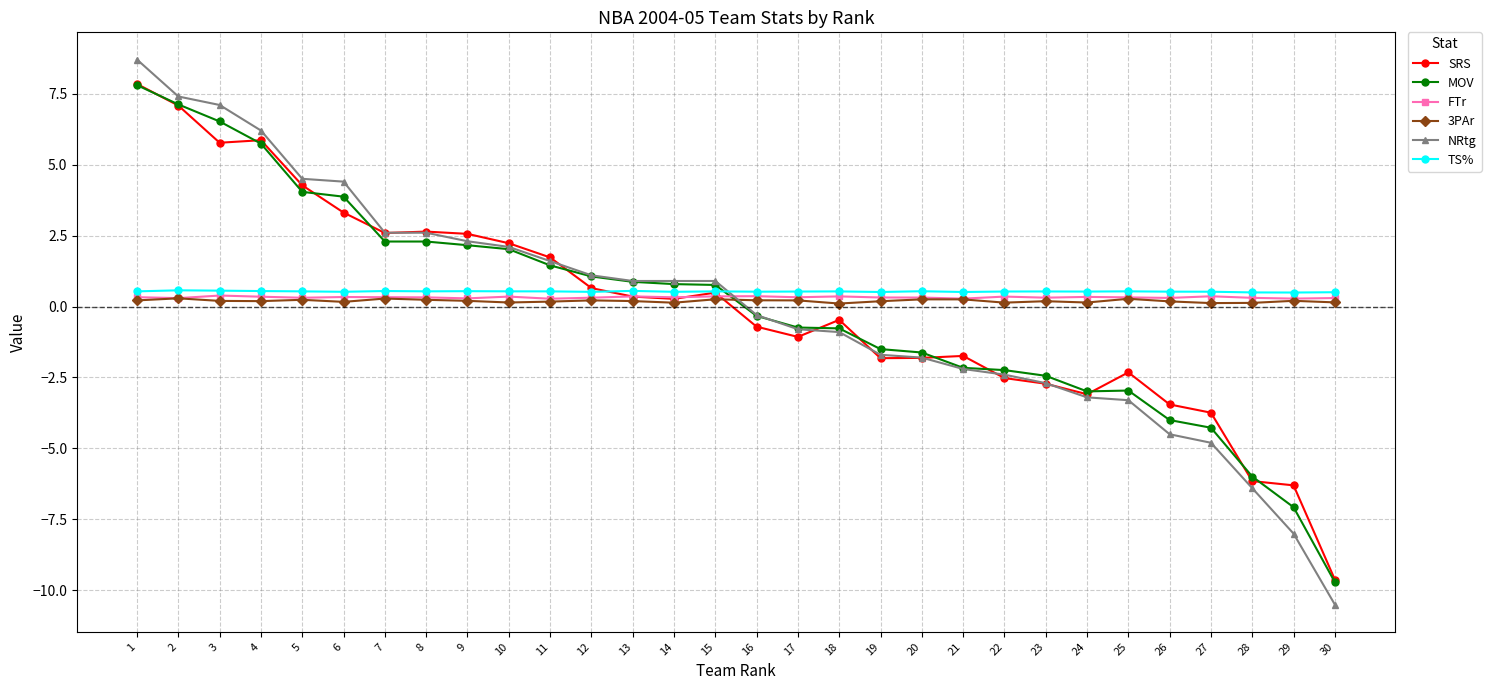

Is the value of TS% at 13 greater than the value of NRtg at 13?

No